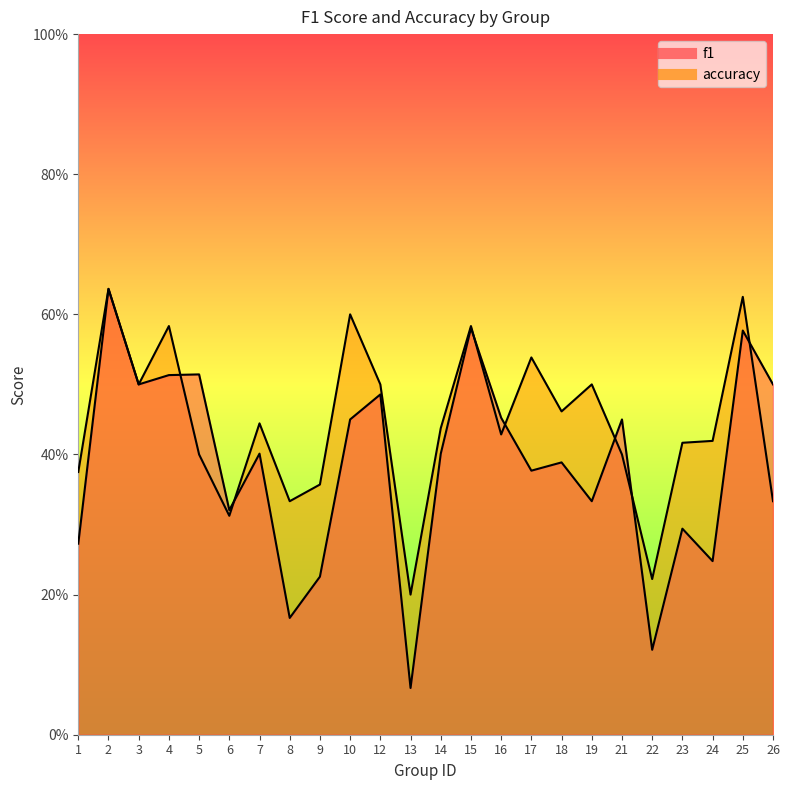

Between 18 and 9, which is larger?

18